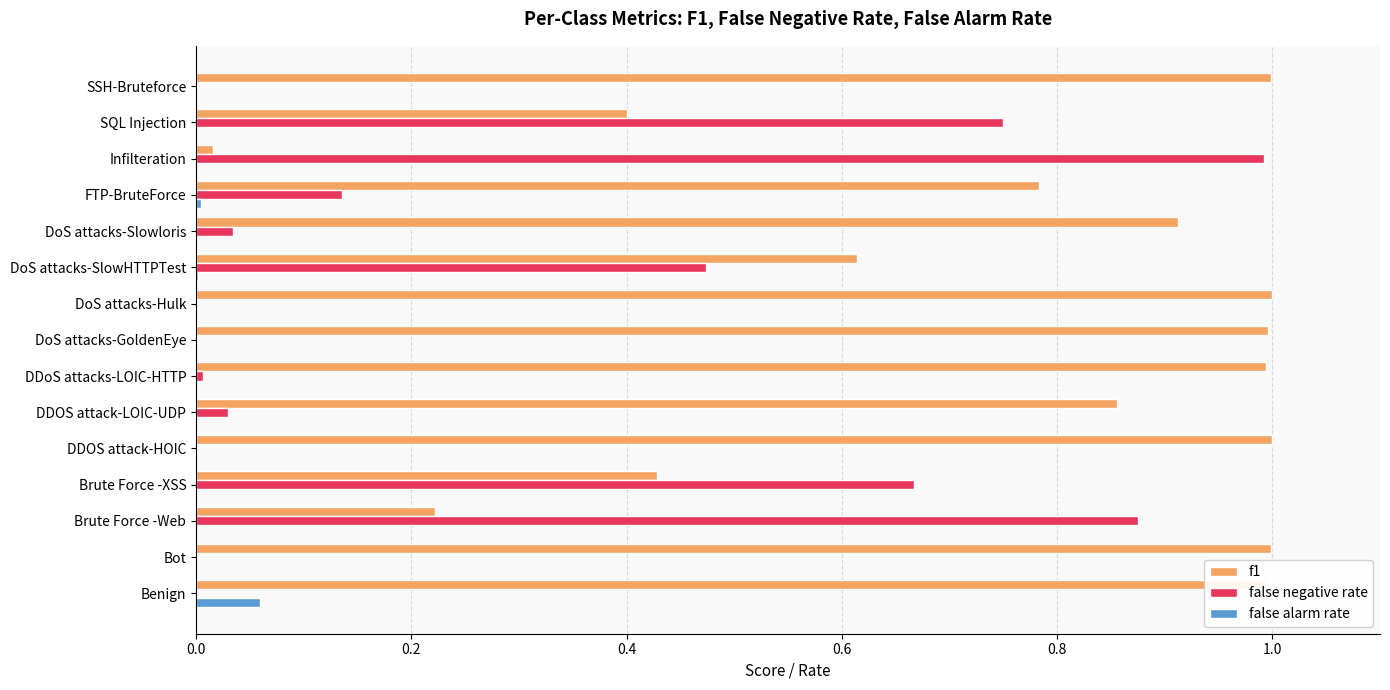

How many series are shown in this chart?

3